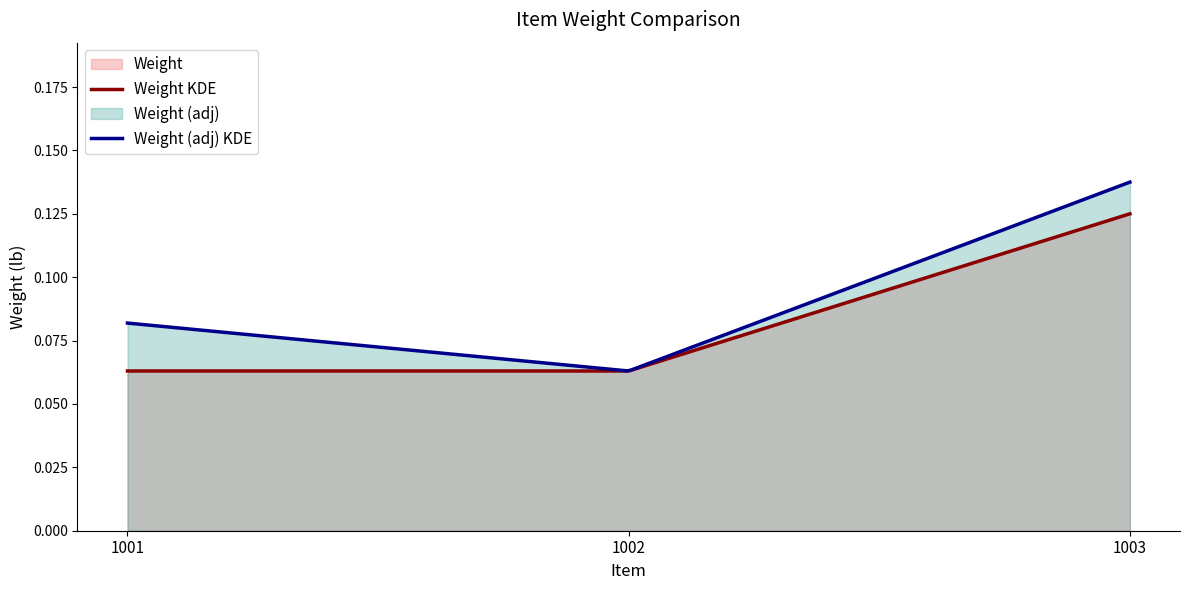

At which label is the value closest to 0?

1001